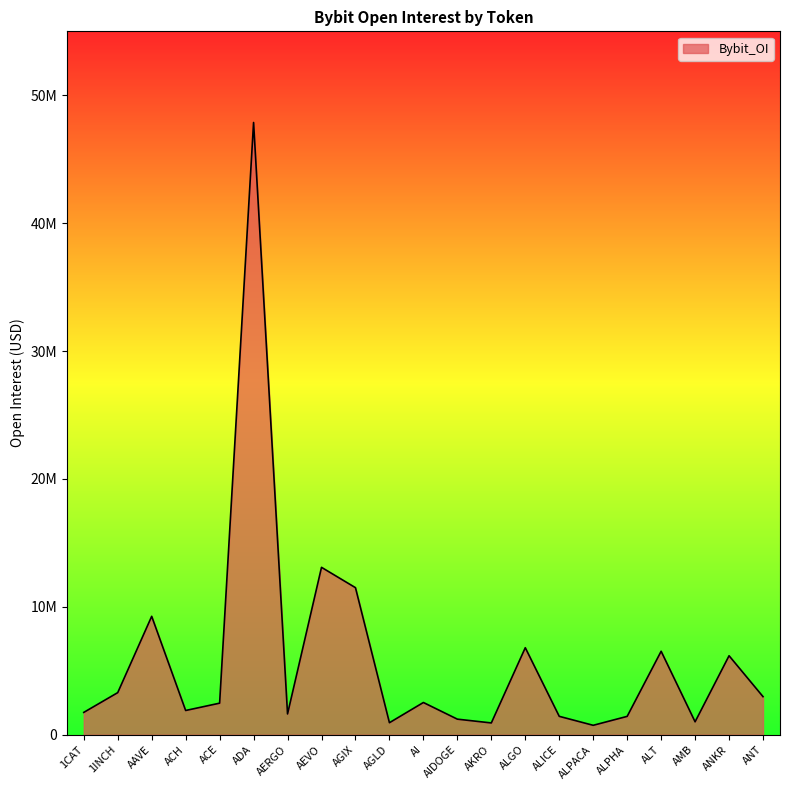

Rank the categories by value from highest to lowest.

ADA, AEVO, AGIX, AAVE, ALGO, ALT, ANKR, 1INCH, ANT, AI, ACE, ACH, 1CAT, AERGO, ALICE, ALPHA, AIDOGE, AMB, AGLD, AKRO, ALPACA